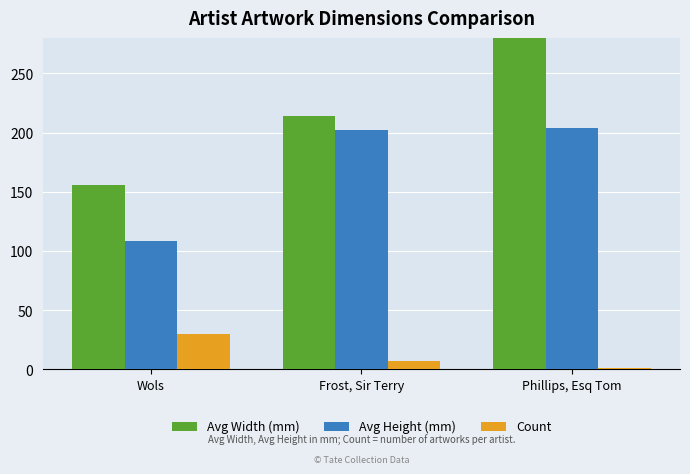

What is the label of the 3rd bar from the right?

Wols